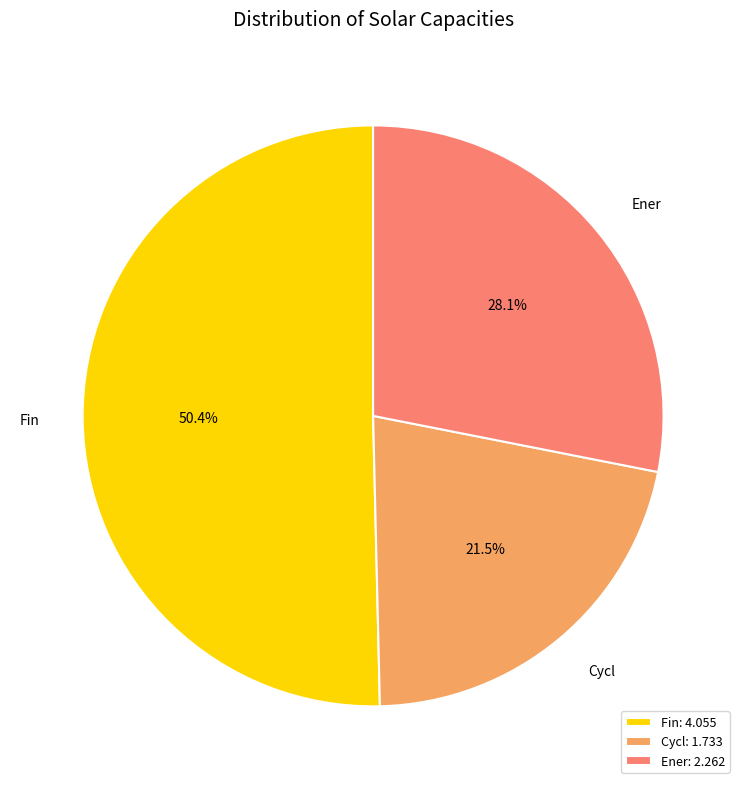

How many segments does this pie chart have?

3